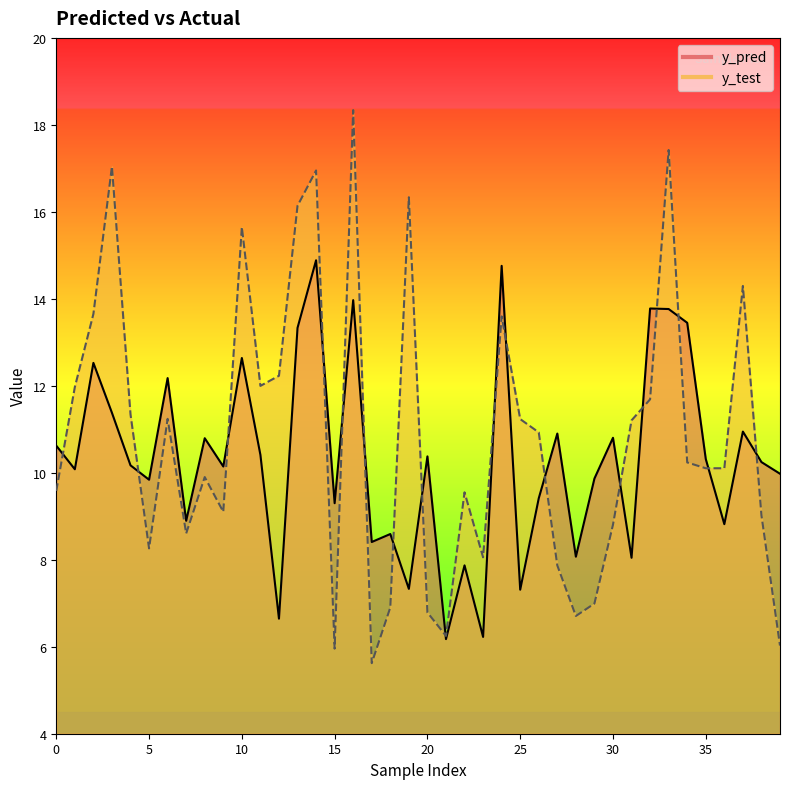

Which series has the largest total across all categories?

y_test